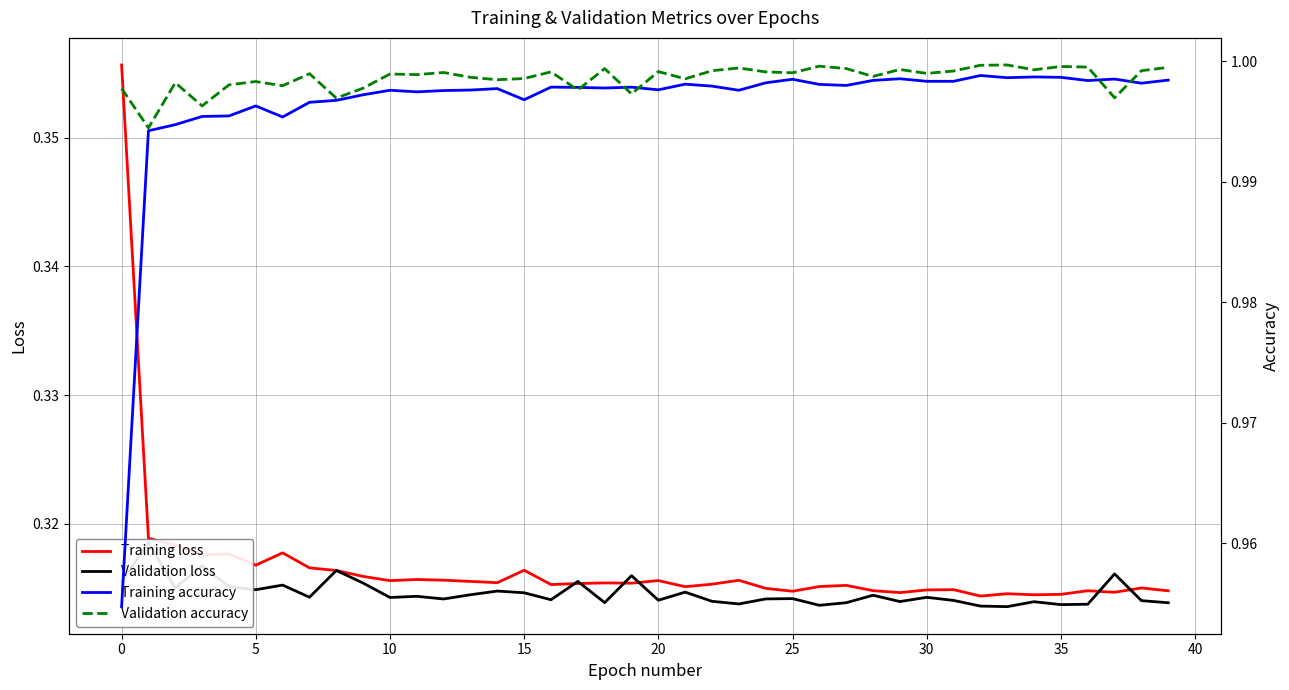

What is the label of the 18th point from the left?

17